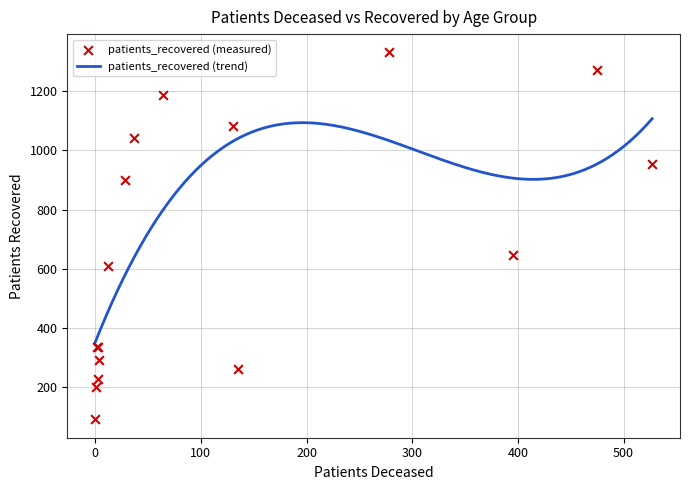

What is the lowest value of the patients_recovered (trend) series?

351.6